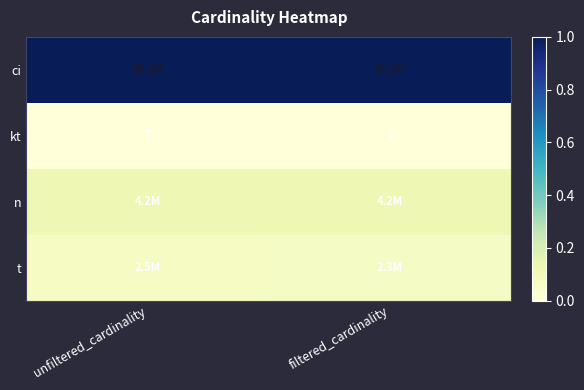

Which series has the widest spread of values?

t